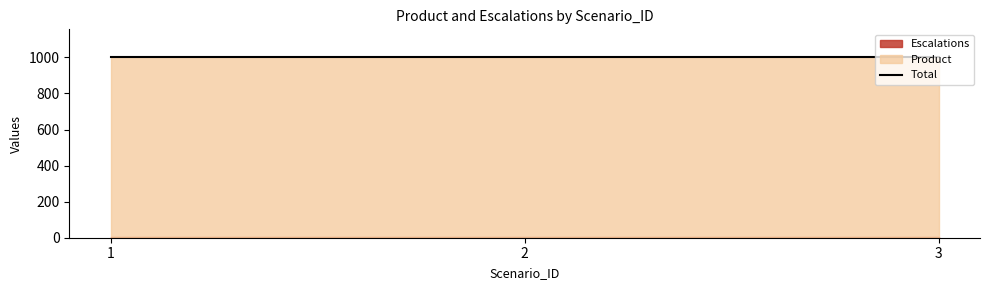

What value does the Product series have at 1?

1000